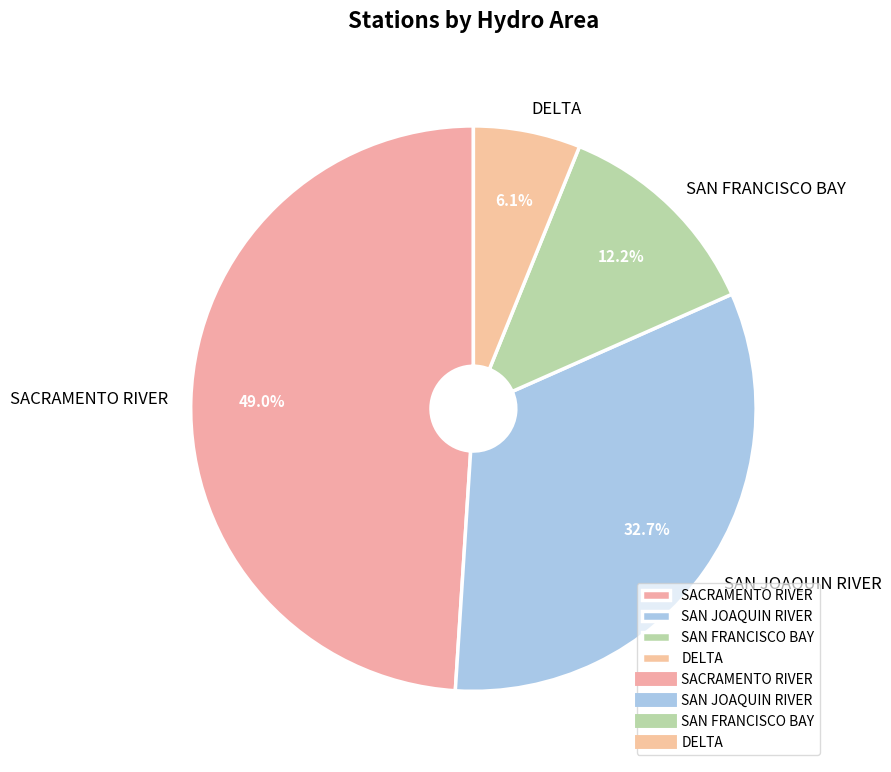

How many segments does this pie chart have?

4